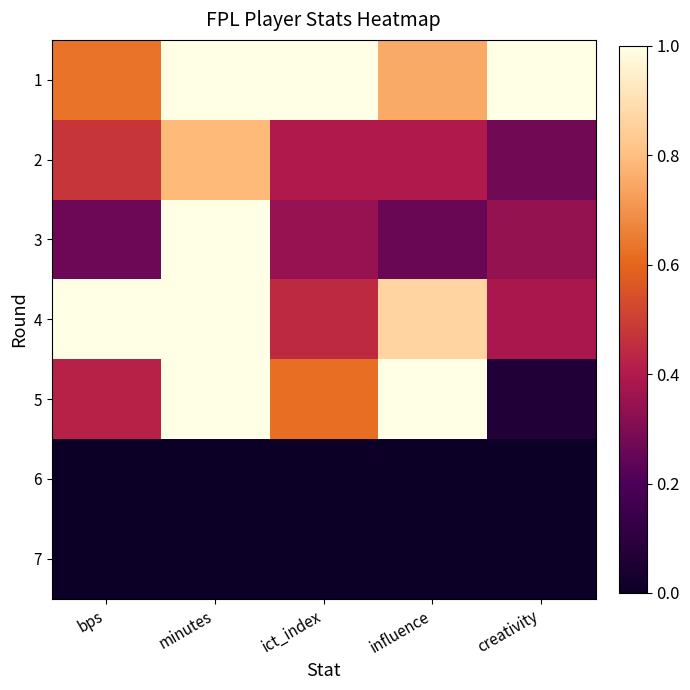

What is the greatest value displayed?

1.0